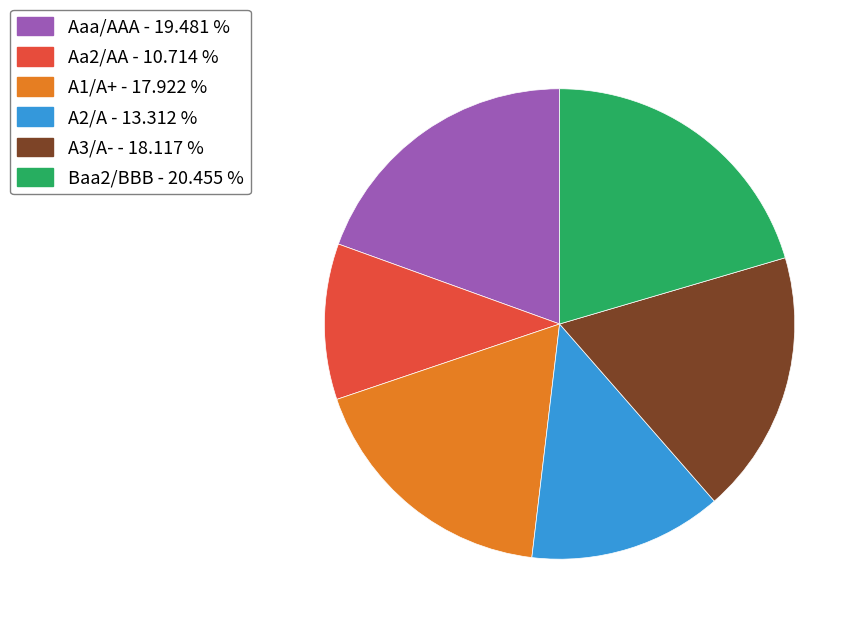

Which category has the biggest portion of the pie?

Baa2/BBB